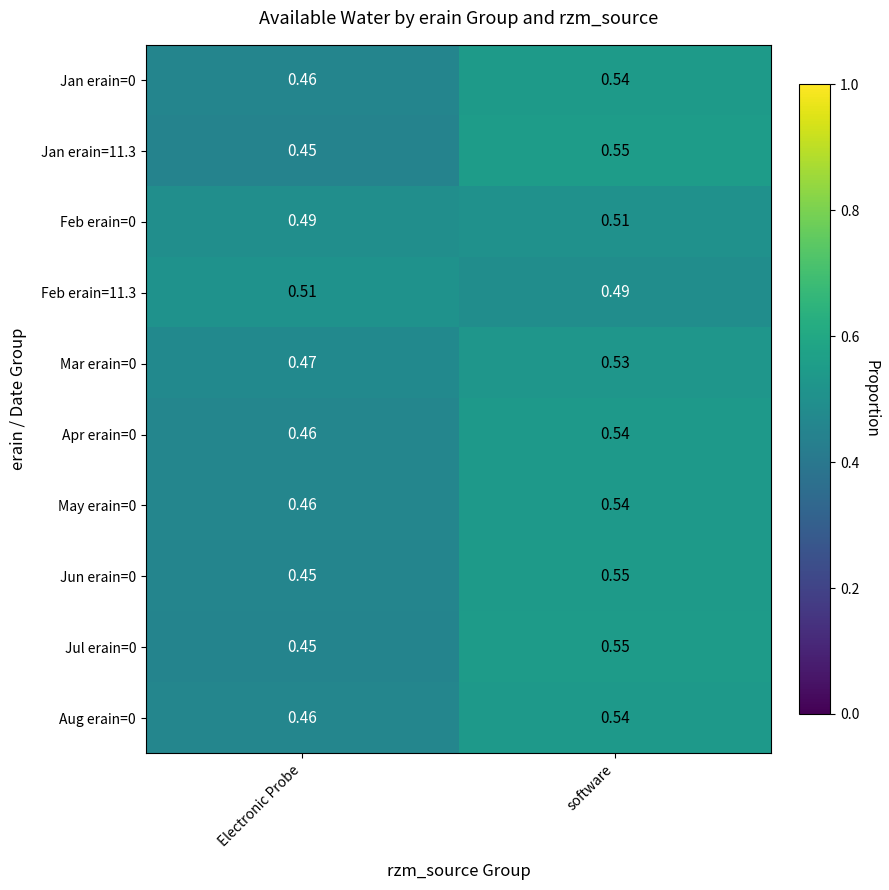

What is the spread (max minus min) of values at Electronic Probe?

0.1